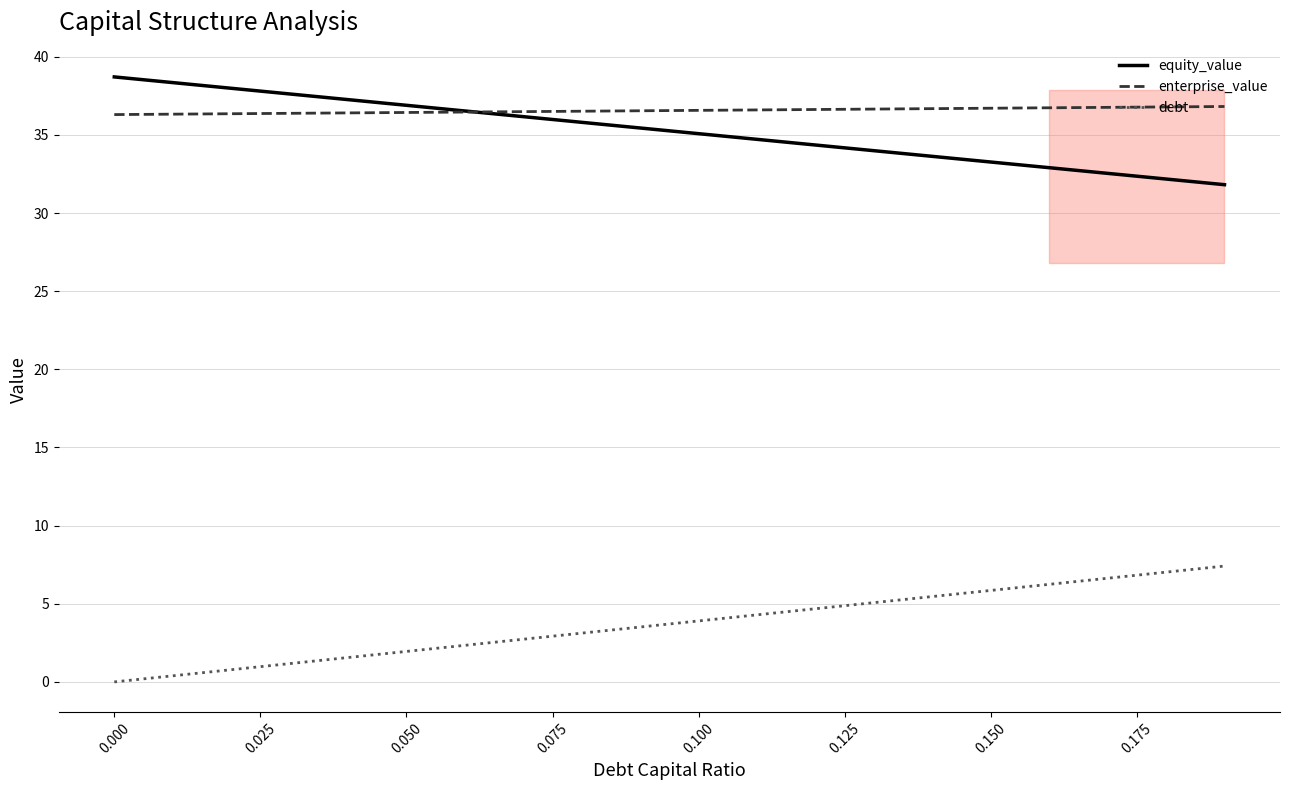

What is the lowest value of the equity_value series?

31.8